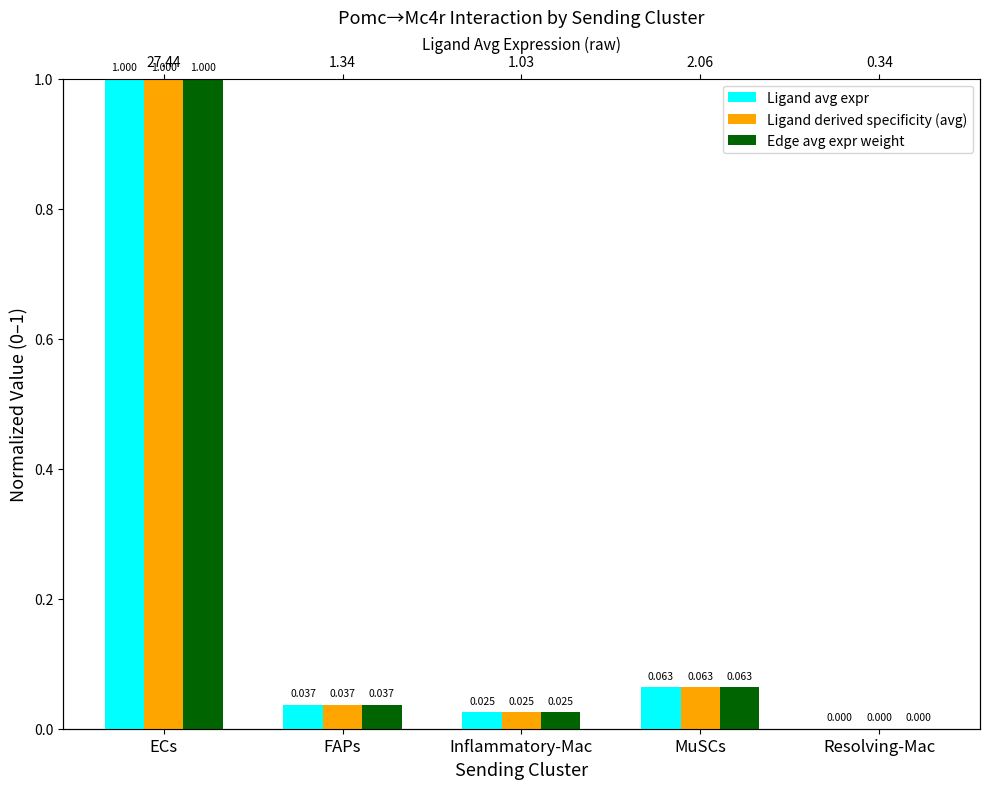

What is the label of the 4th bar from the left?

MuSCs